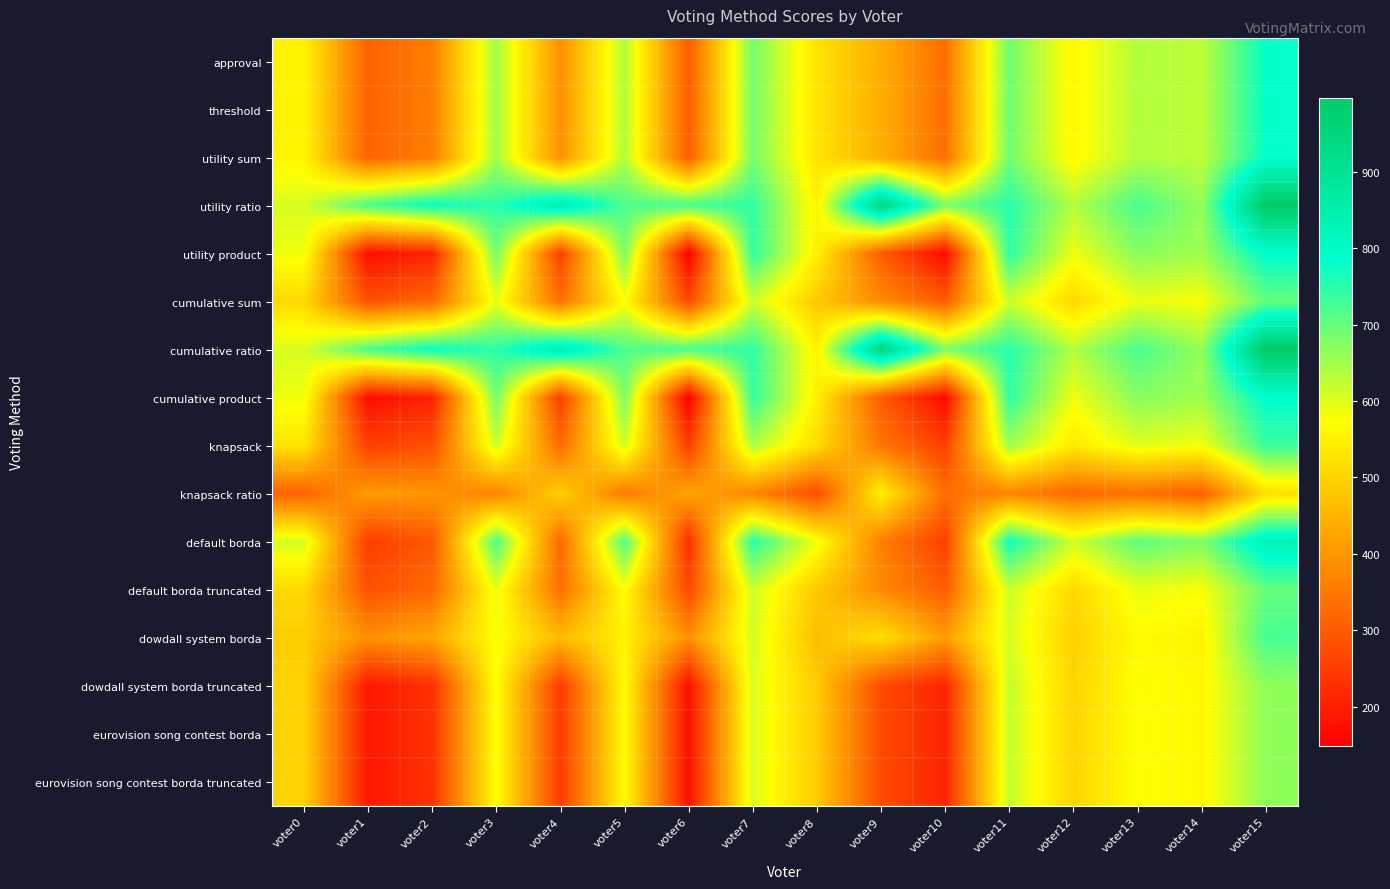

Which category has the lowest value across all series?

voter6